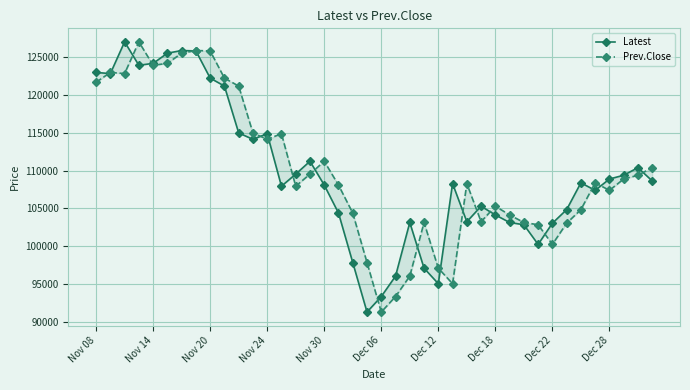

Reading left to right, extract all data points from this chart.

Latest: 123000	122850	127050	123950	124200	125550	125900	125850	122250	121200	115000	114150	114900	107950	109550	111250	108100	104400	97850	91300	93350	96050	103150	97100	95050	108300	103250	105300	104150	103150	102850	100250	103050	104850	108400	107400	108900	109400	110400	108650
Prev.Close: 121700	123000	122850	127050	123950	124200	125550	125900	125850	122250	121200	115000	114150	114900	107950	109550	111250	108100	104400	97850	91300	93350	96050	103150	97100	95050	108300	103250	105300	104150	103150	102850	100250	103050	104850	108400	107400	108900	109400	110400